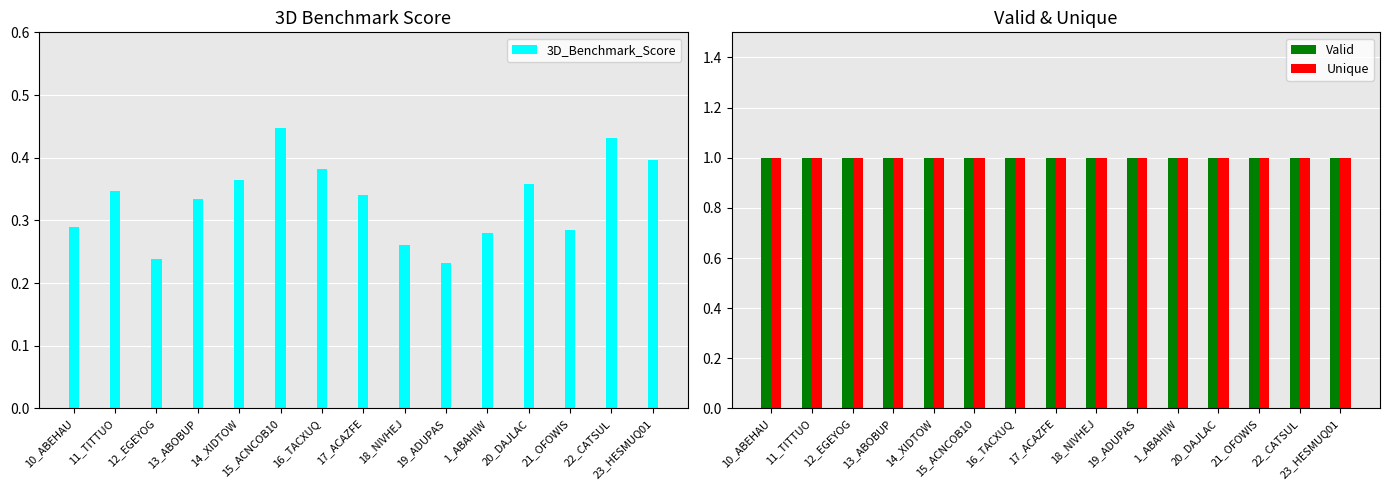

Rank the series by their maximum value, from highest to lowest.

Valid, Unique, 3D_Benchmark_Score